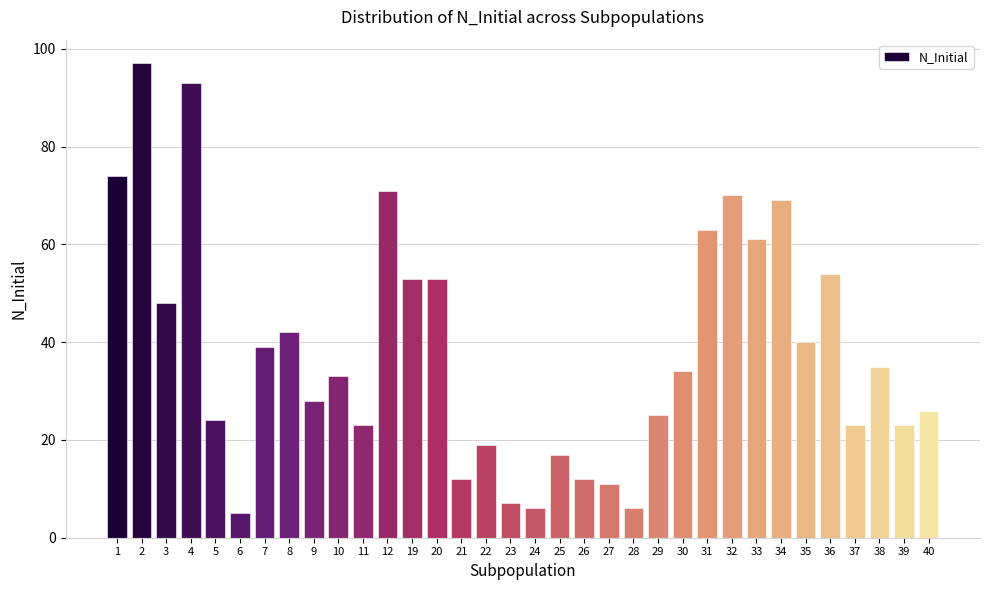

Is it true that the value at 2 is 97?

True